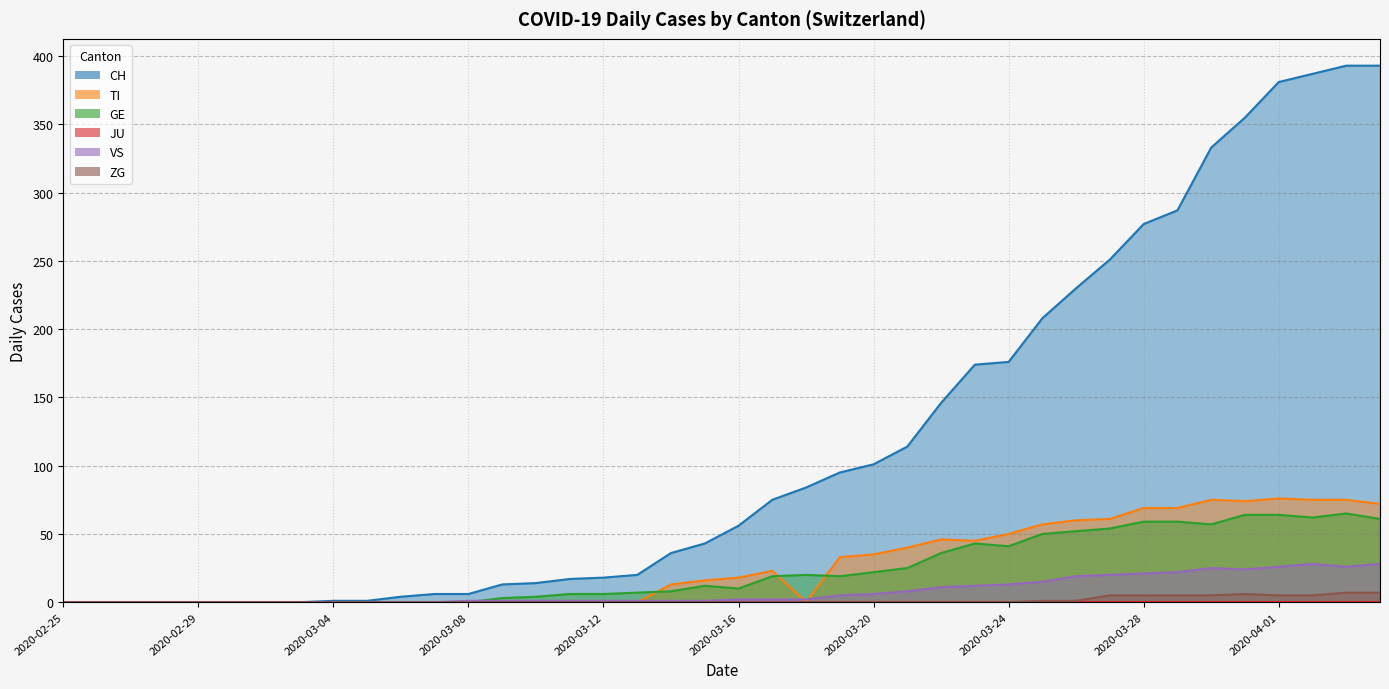

Reading left to right, extract all data points from this chart.

CH: 0	0	0	0	0	0	0	0	1	1	4	6	6	13	14	17	18	20	36	43	56	75	84	95	101	114	146	174	176	208	230	251	277	287	333	355	381	387	393	393
TI: 0	0	0	0	0	0	0	0	0	0	0	0	0	0	0	0	0	0	13	16	18	23	0	33	35	40	46	45	50	57	60	61	69	69	75	74	76	75	75	72
GE: 0	0	0	0	0	0	0	0	0	0	0	0	0	3	4	6	6	7	8	12	10	19	20	19	22	25	36	43	41	50	52	54	59	59	57	64	64	62	65	61
VS: 0	0	0	0	0	0	0	0	0	0	0	0	1	1	1	1	1	1	1	1	2	2	2	5	6	8	11	12	13	15	19	20	21	22	25	24	26	28	26	28
ZG: 0	0	0	0	0	0	0	0	0	0	0	0	0	0	0	0	0	0	0	0	0	0	0	0	0	0	0	0	0	1	1	5	5	5	5	6	5	5	7	7